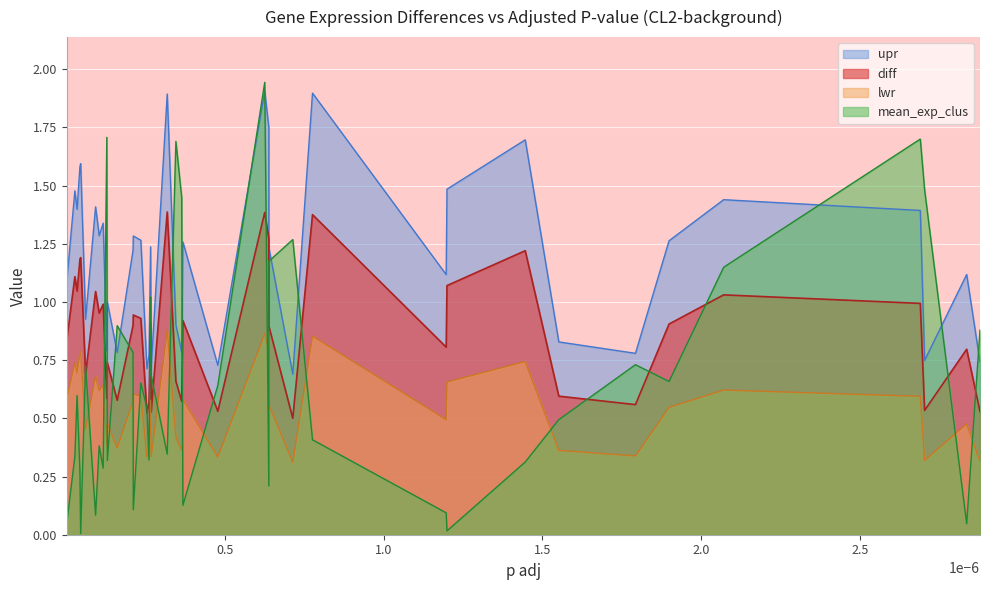

List the series in order of their overall mean, highest first.

upr, diff, mean_exp_clus, lwr